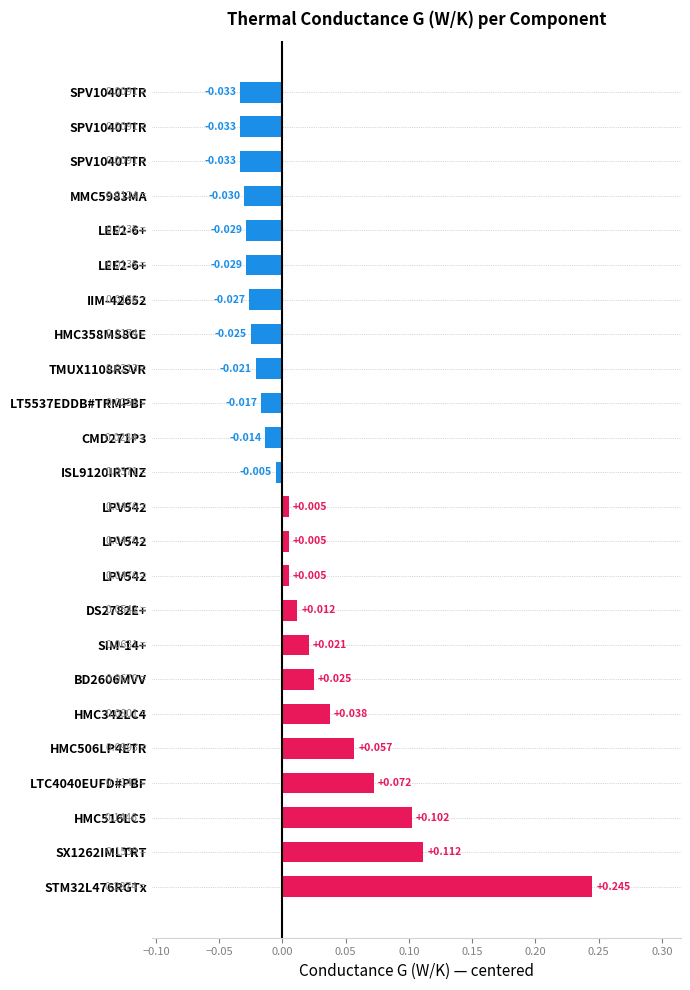

Are the bars grouped side by side (vs. stacked)?

No